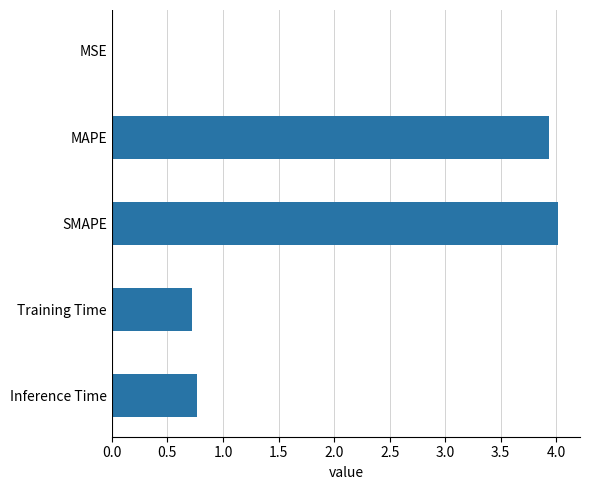

How many distinct data groups are displayed?

1